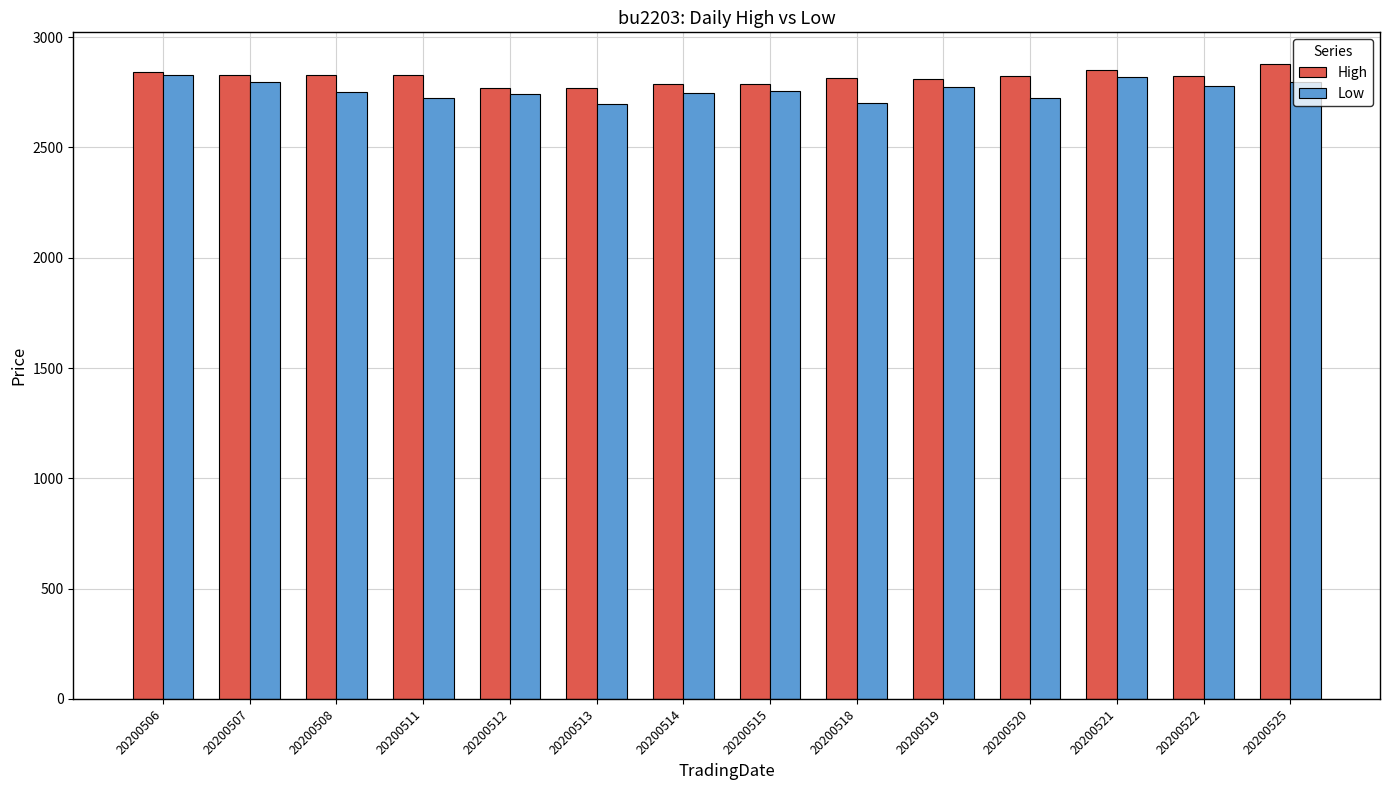

Which series has the largest total across all categories?

High